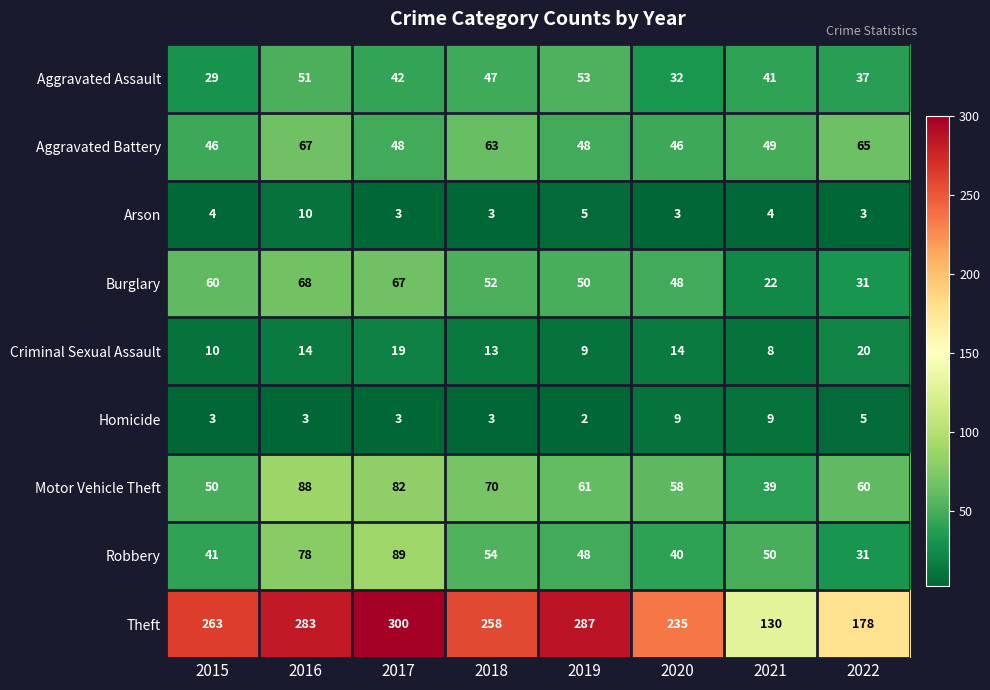

At which category is the sum across all series the highest?

2016